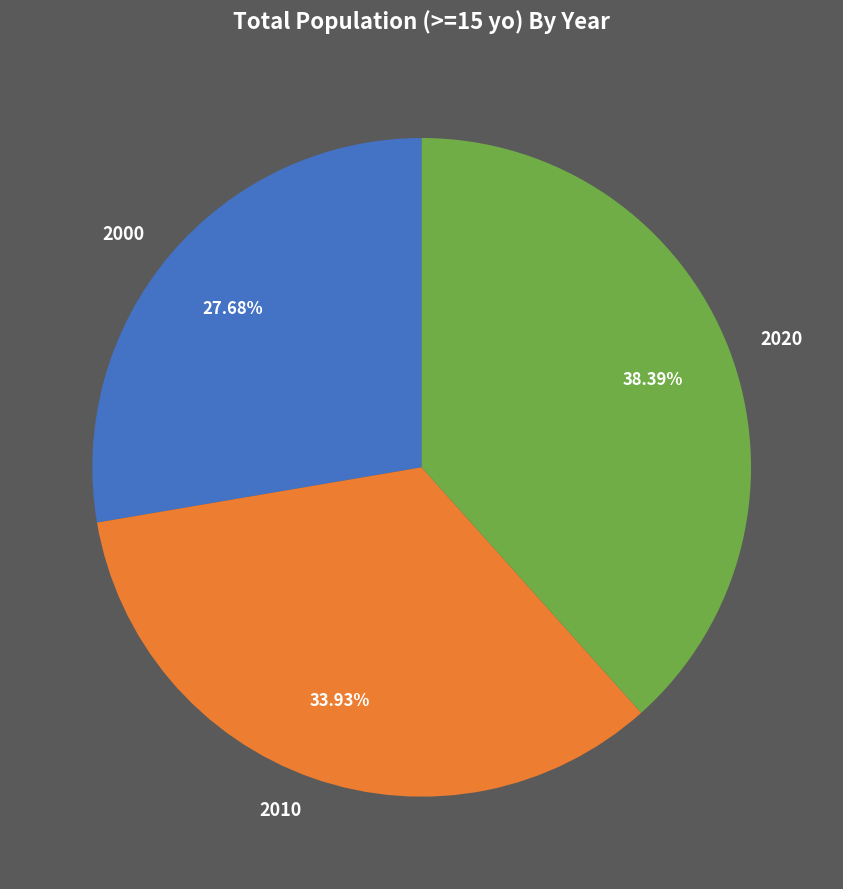

The 2000 slice represents 37% of the pie. True or false?

False